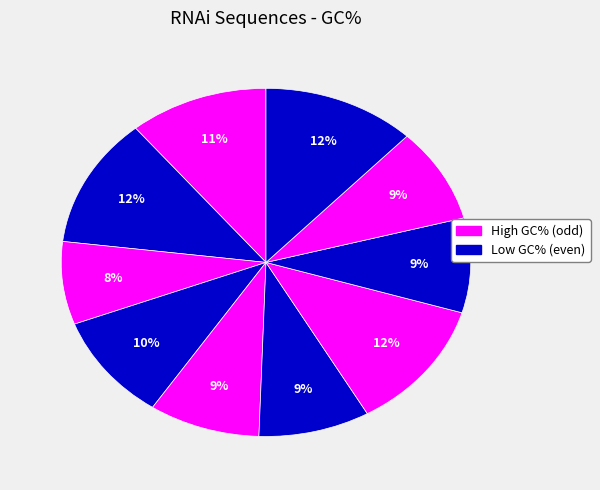

How many slices are in this pie chart?

10